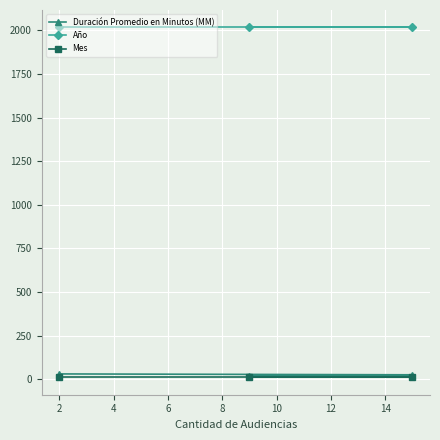

Reading left to right, list all the values displayed in this chart.

Duración Promedio en Minutos (MM): 20	25	30
Año: 2017	2017	2017
Mes: 11	11	11